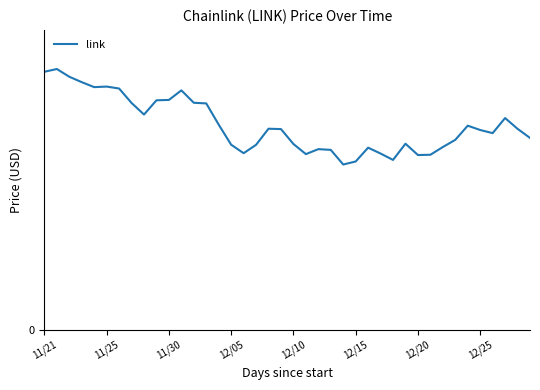

Reading left to right, transcribe all the data shown in this chart.

28.0	28.3	27.5	26.9	26.4	26.4	26.2	24.6	23.4	24.9	25.0	26.0	24.7	24.6	22.3	20.1	19.2	20.1	21.9	21.8	20.2	19.1	19.6	19.6	18.0	18.3	19.8	19.1	18.5	20.2	19.0	19.0	19.9	20.6	22.2	21.7	21.4	23.0	21.8	20.9